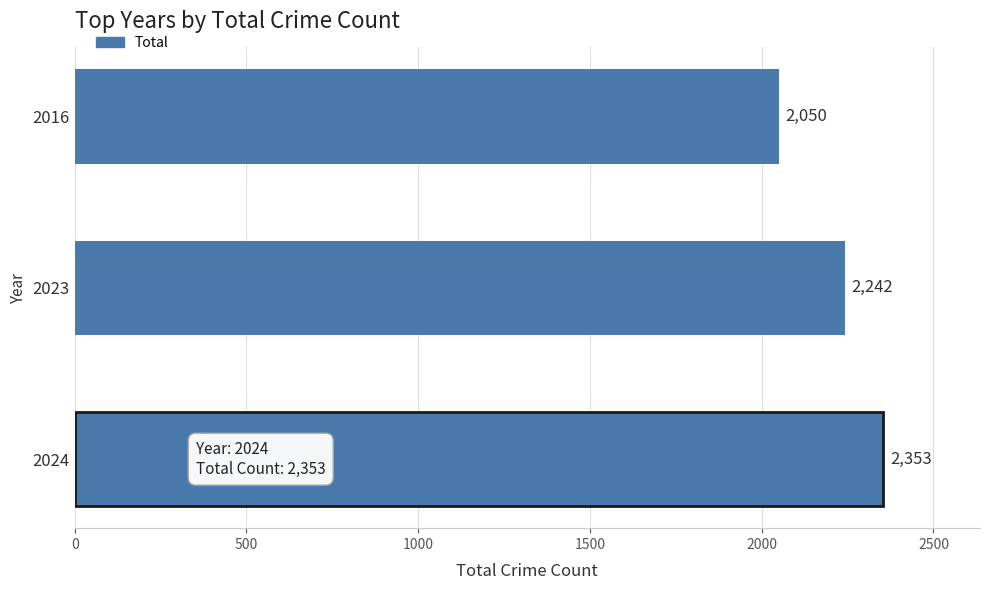

Read the value at 2016, to the nearest 10.

2050